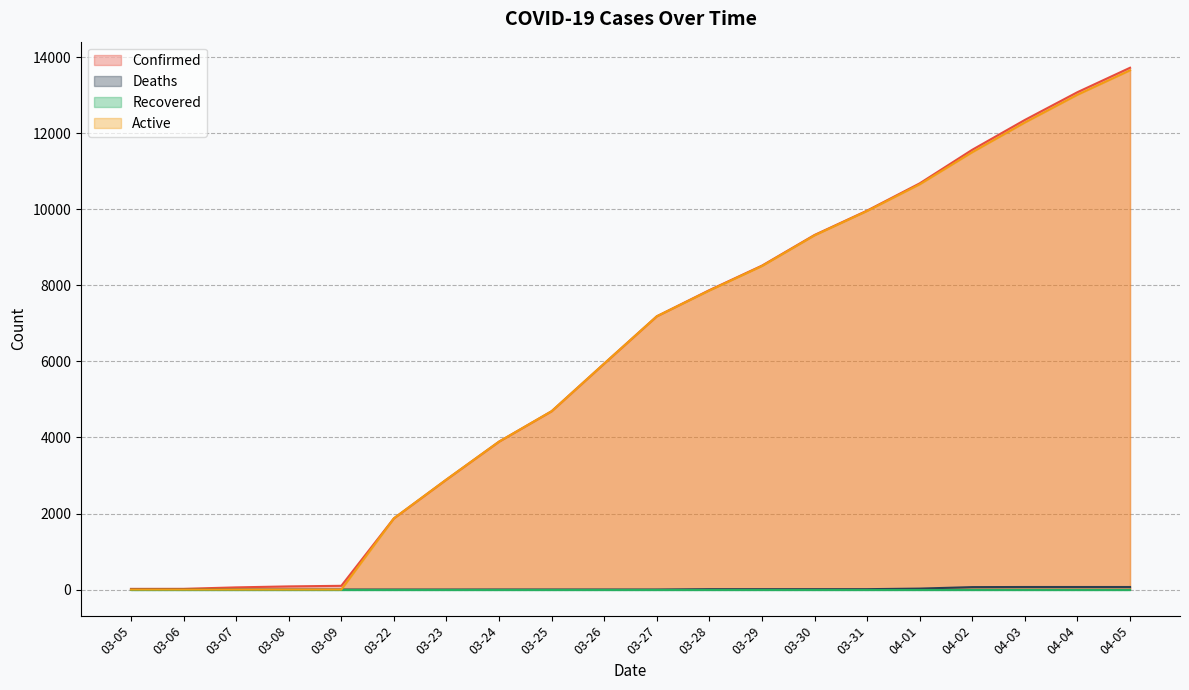

Which series has the largest total across all categories?

Confirmed